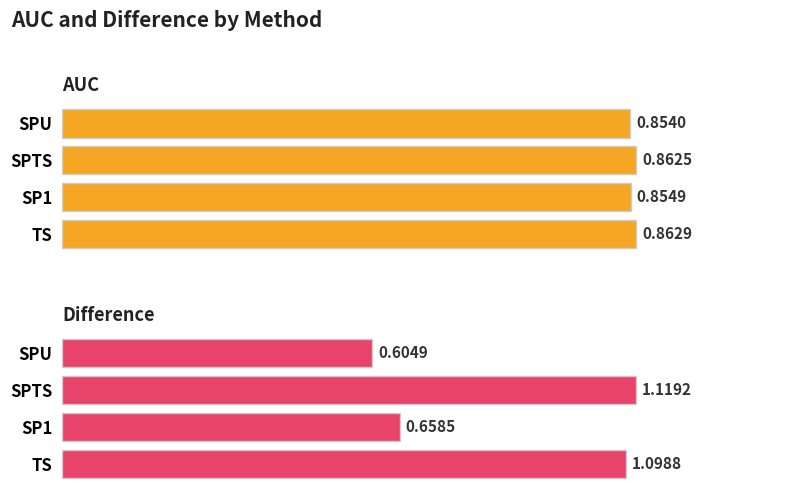

Reading left to right, list all the values displayed in this chart.

AUC: 0=0.9	1=0.9	2=0.9	3=0.9
Difference: 0=1.1	1=0.7	2=1.1	3=0.6